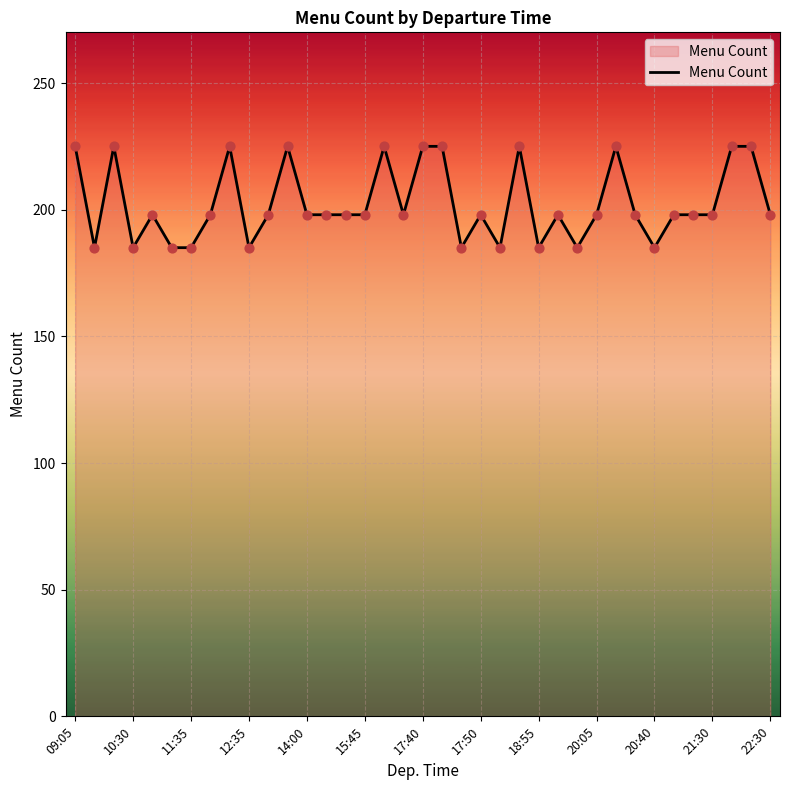

What is the minimum value shown in the chart?

185